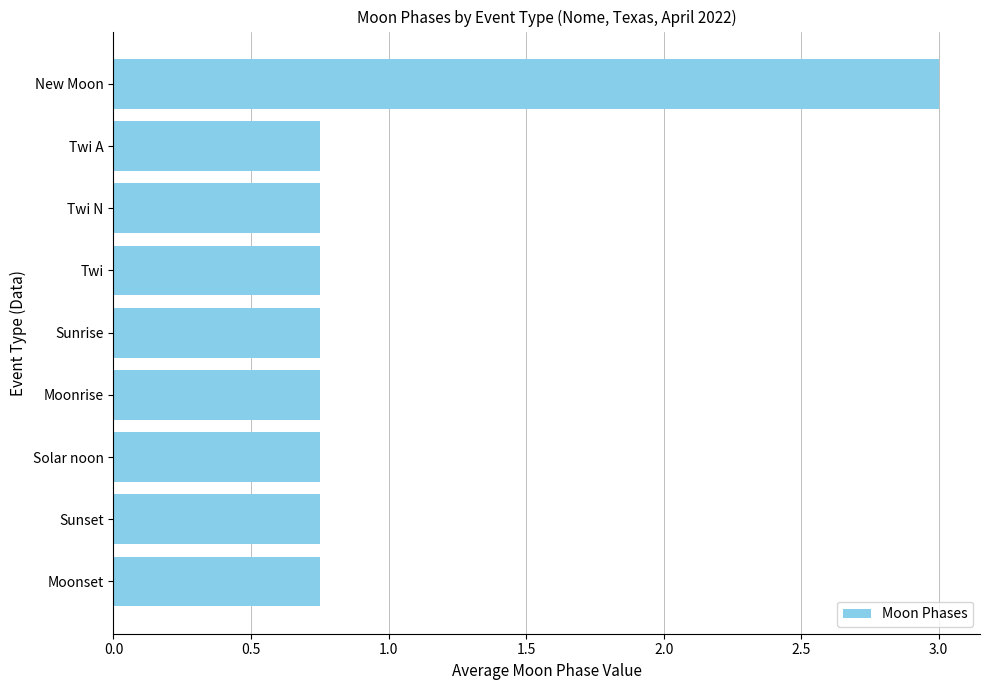

What is the label of the 7th bar from the bottom?

Twi N